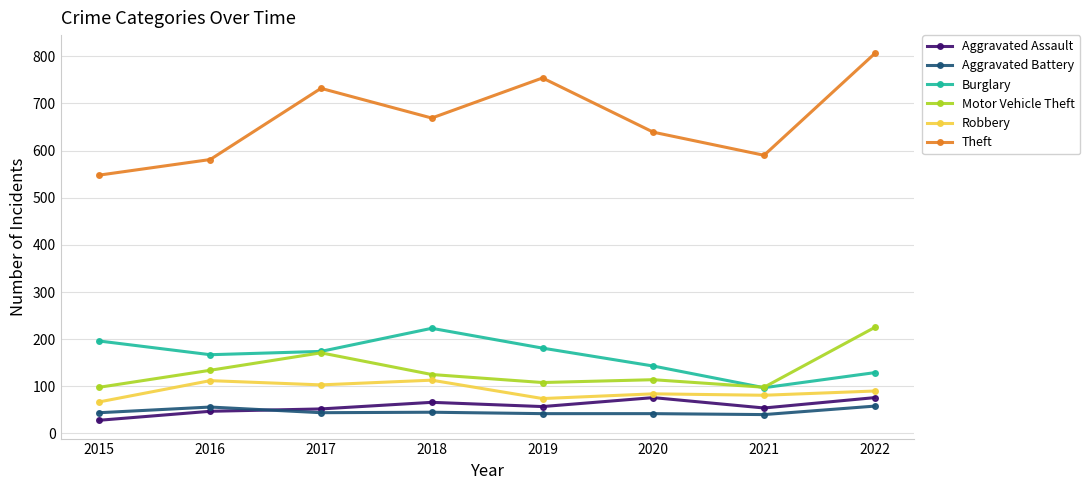

Is it true that Burglary equals 196 at 2015?

True